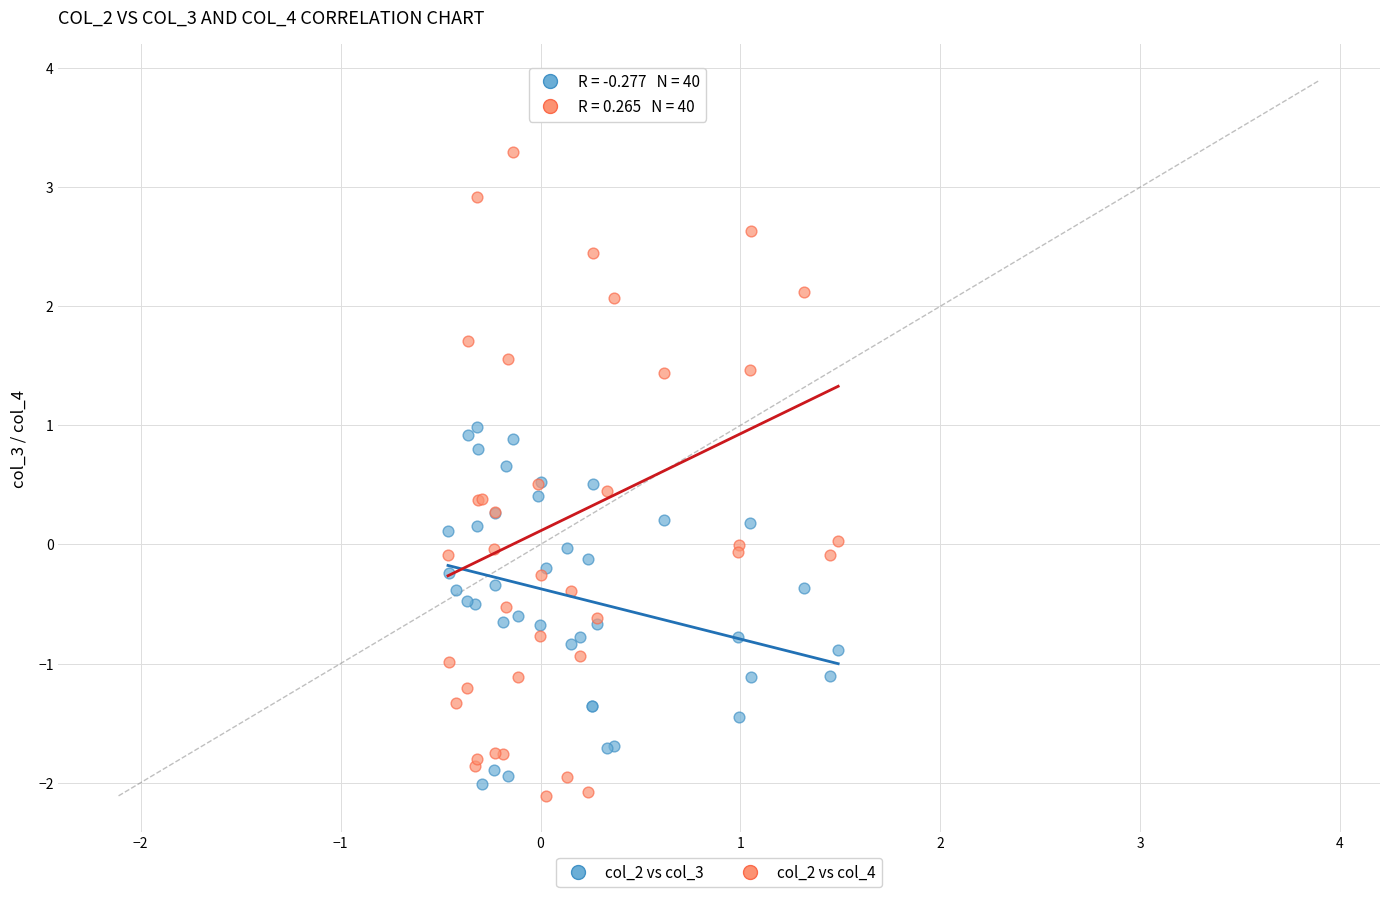

What are all the series names shown in the legend?

col_2 vs col_3, col_2 vs col_4